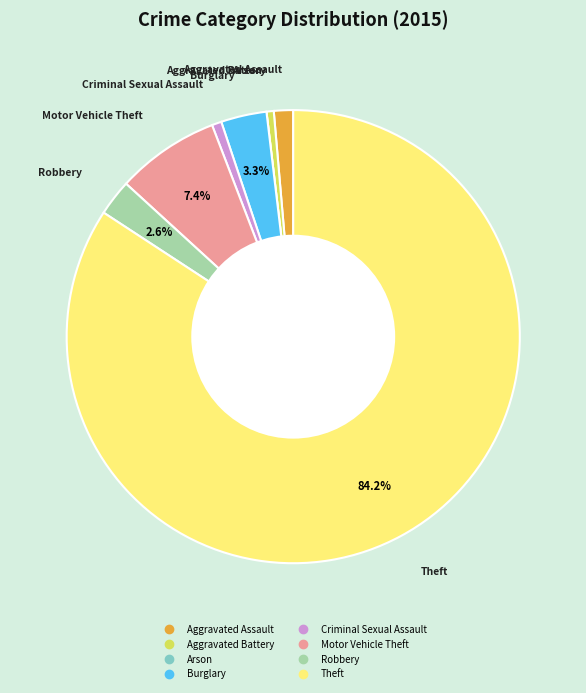

Which slice is the largest?

Theft